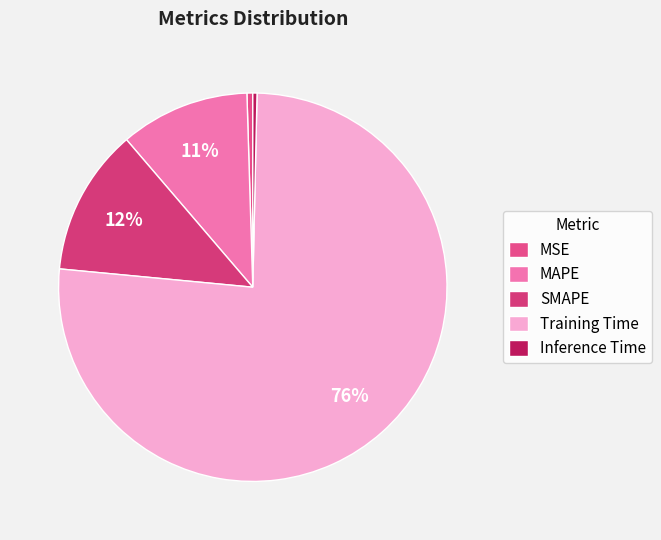

Which category accounts for the majority?

Training Time